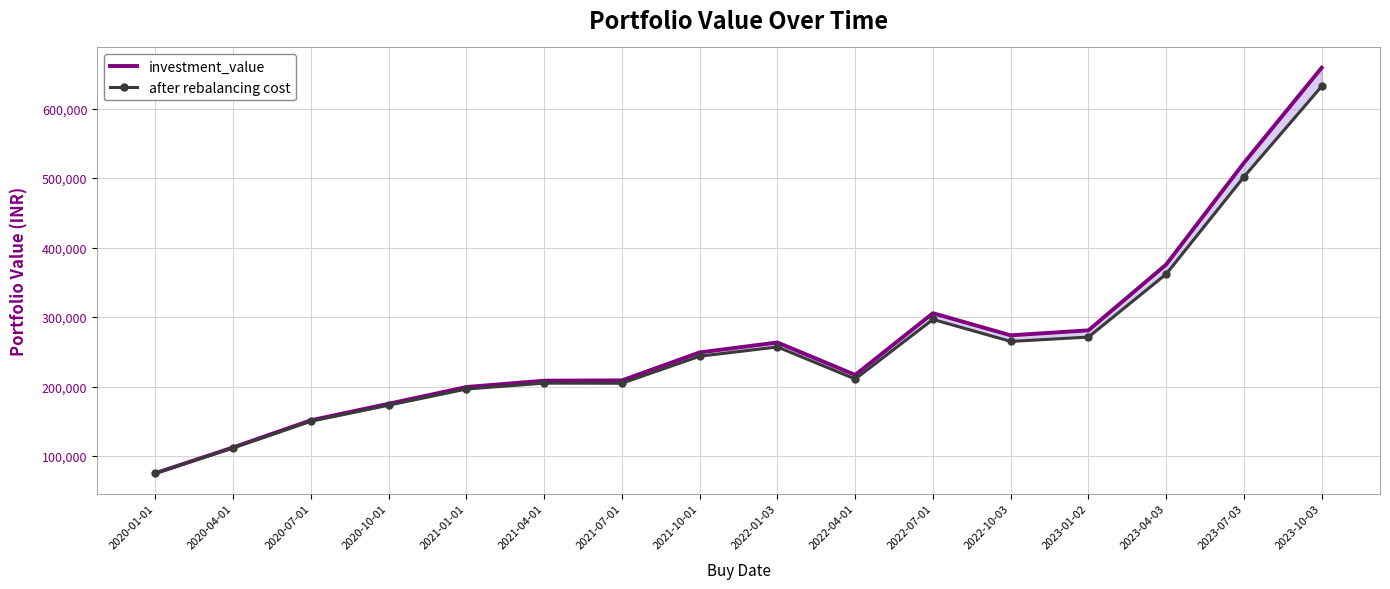

Which series has the largest total across all categories?

investment_value